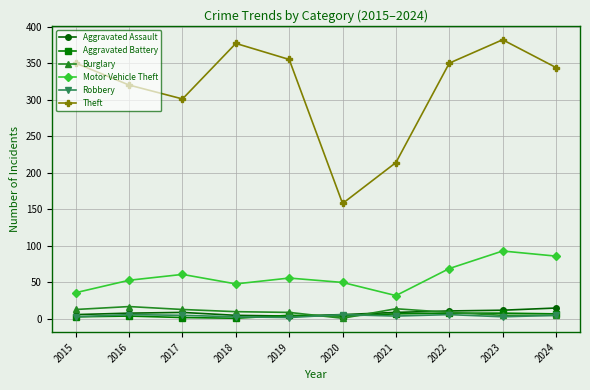

What is the lowest value of the Theft series?

158